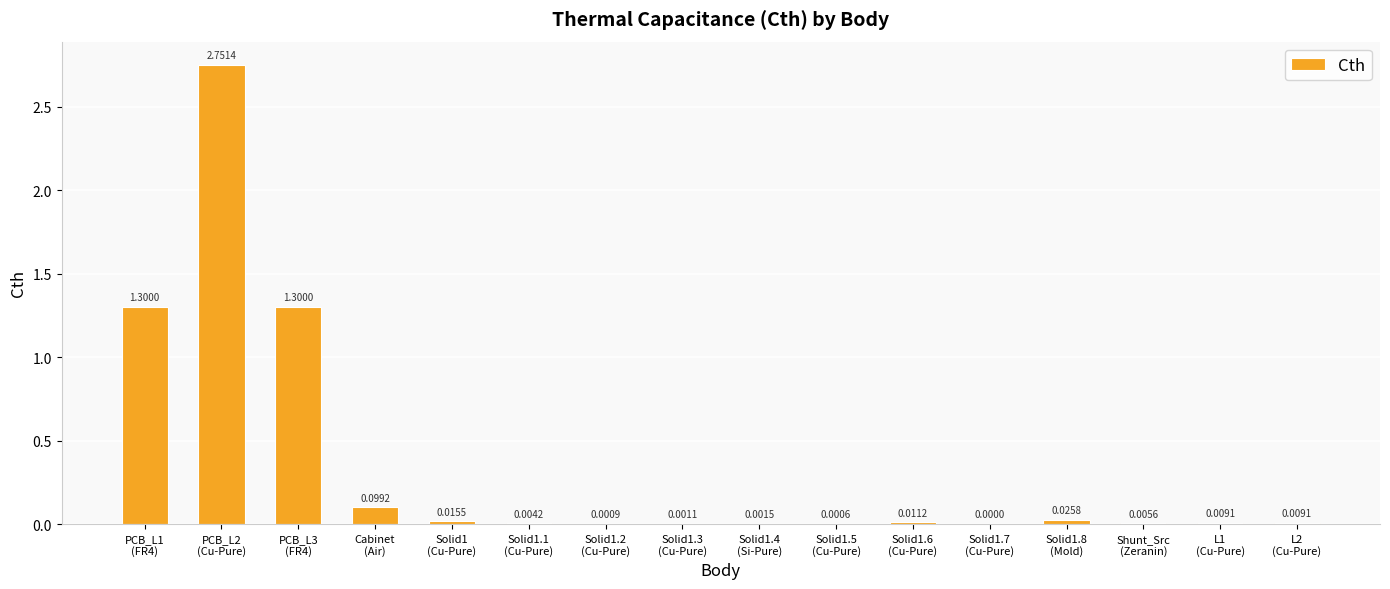

Between Solid1
(Cu-Pure) and Solid1.3
(Cu-Pure), which is larger?

Solid1
(Cu-Pure)